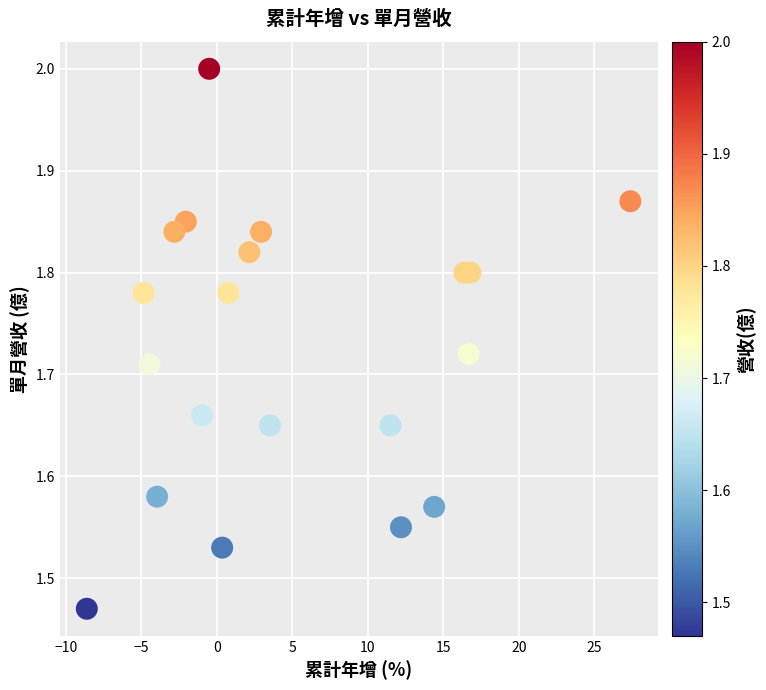

What is the range of Y values (max minus min)?

0.5